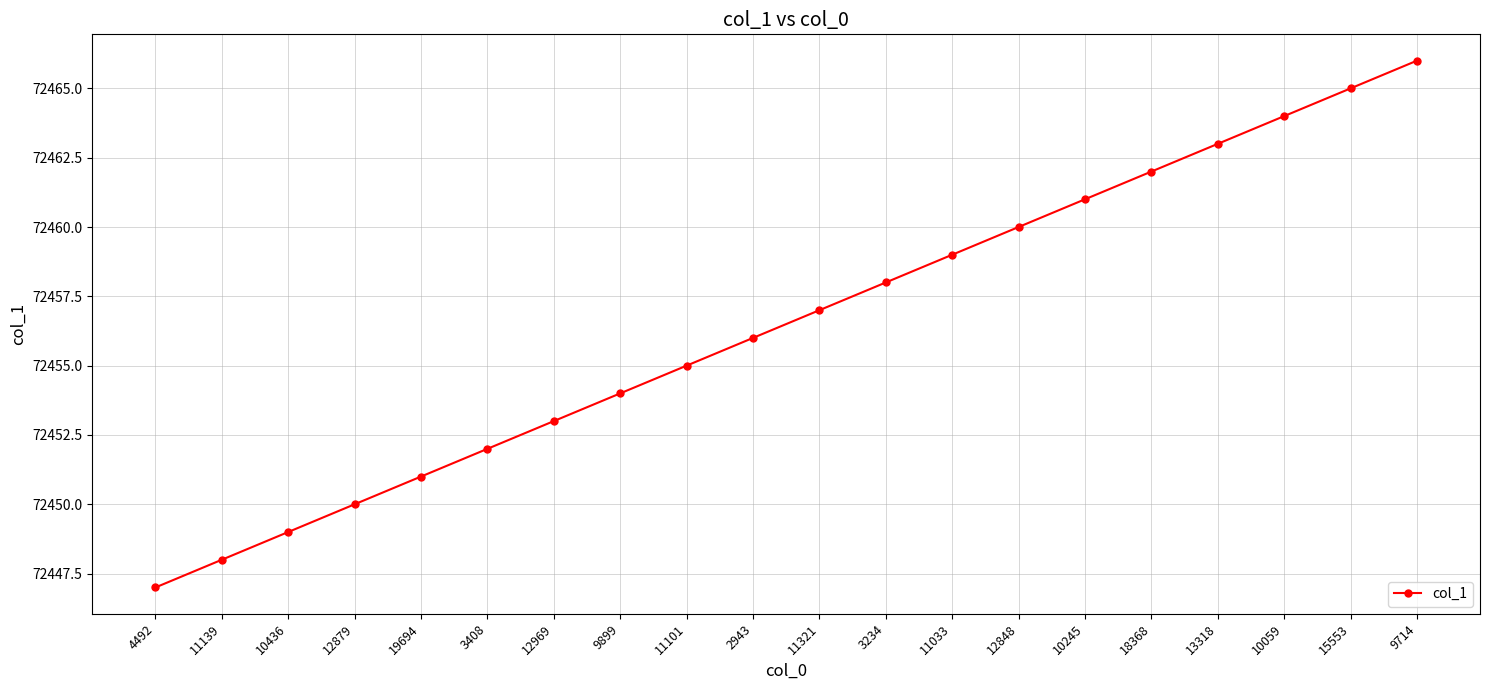

Is this an area chart (filled region under the line)?

No